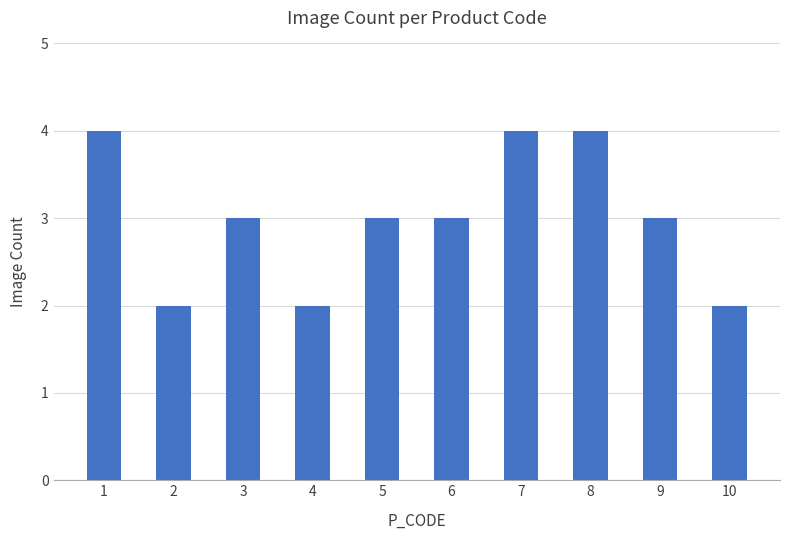

How many data points does each series have?

10